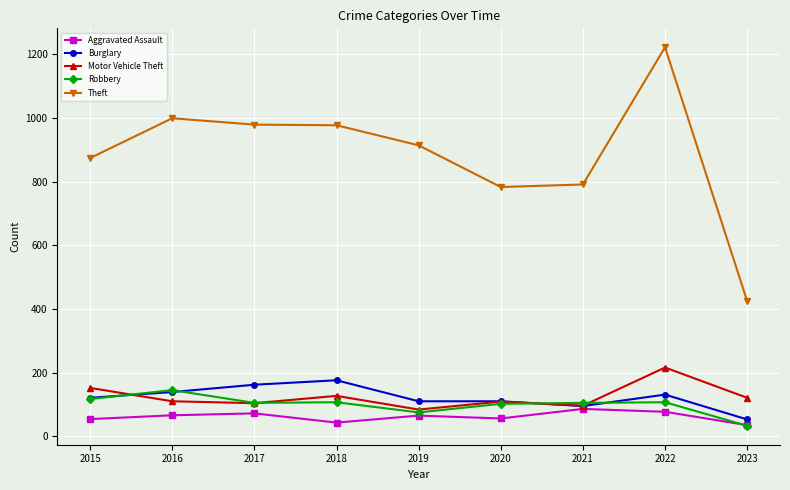

At which category does the chart reach its peak across all series?

2022